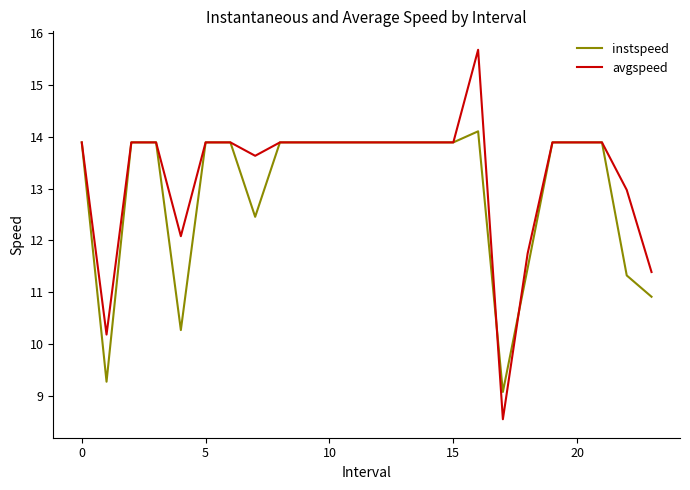

Rank the series by their maximum value, from lowest to highest.

instspeed, avgspeed